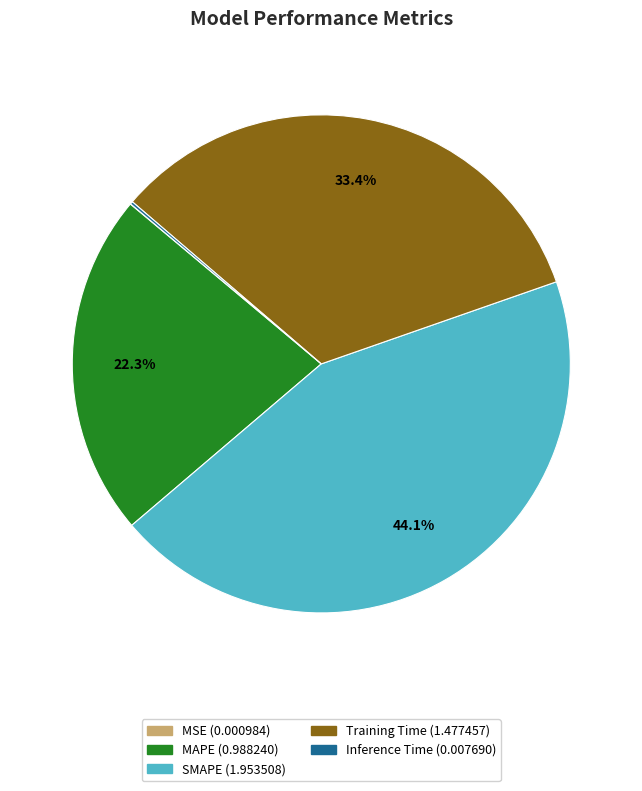

Is there a majority slice in this chart?

No